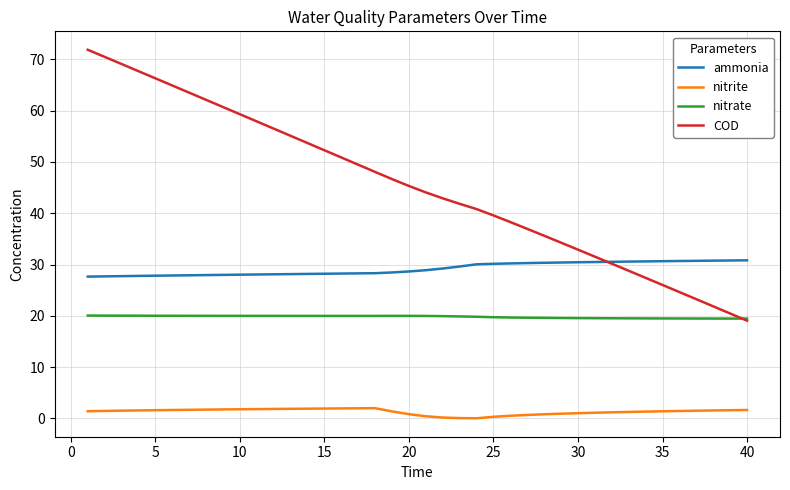

What is the lowest value of the ammonia series?

27.7